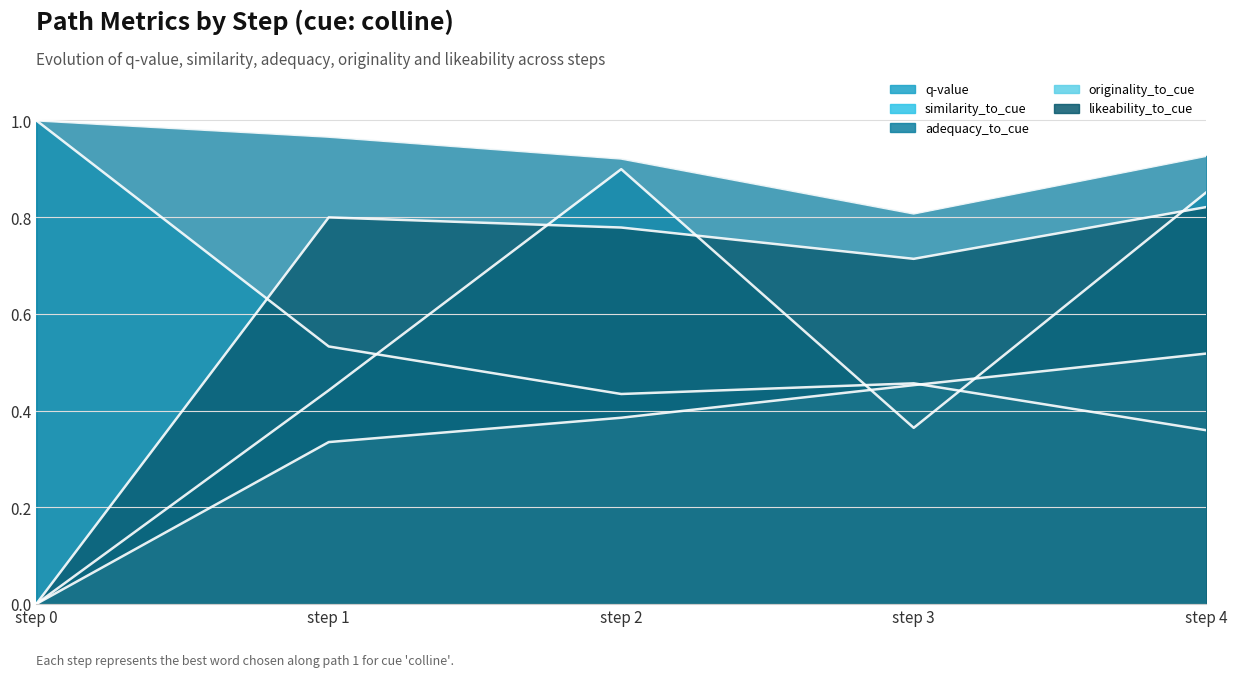

How many values in the originality_to_cue series exceed 0?

4